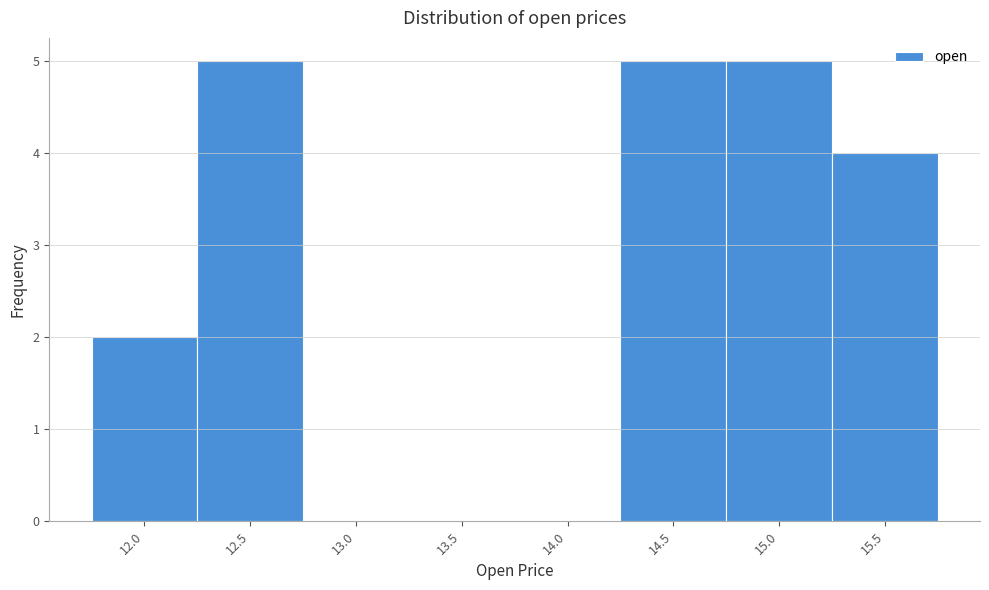

Reading left to right, what are all the values shown in this chart?

12.0=2	12.5=5	13.0=0	13.5=0	14.0=0	14.5=5	15.0=5	15.5=4